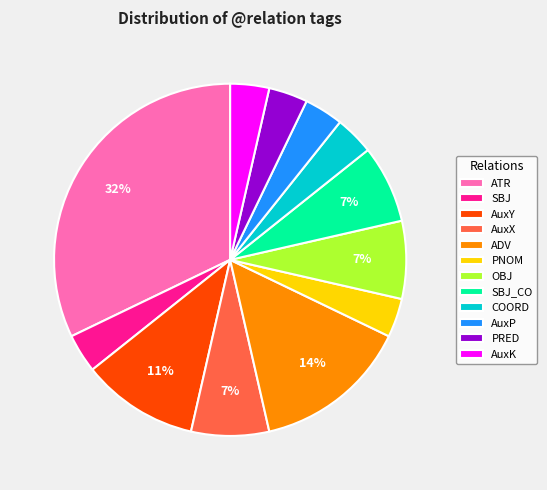

What percentage is the AuxY slice, to the nearest percent?

11%